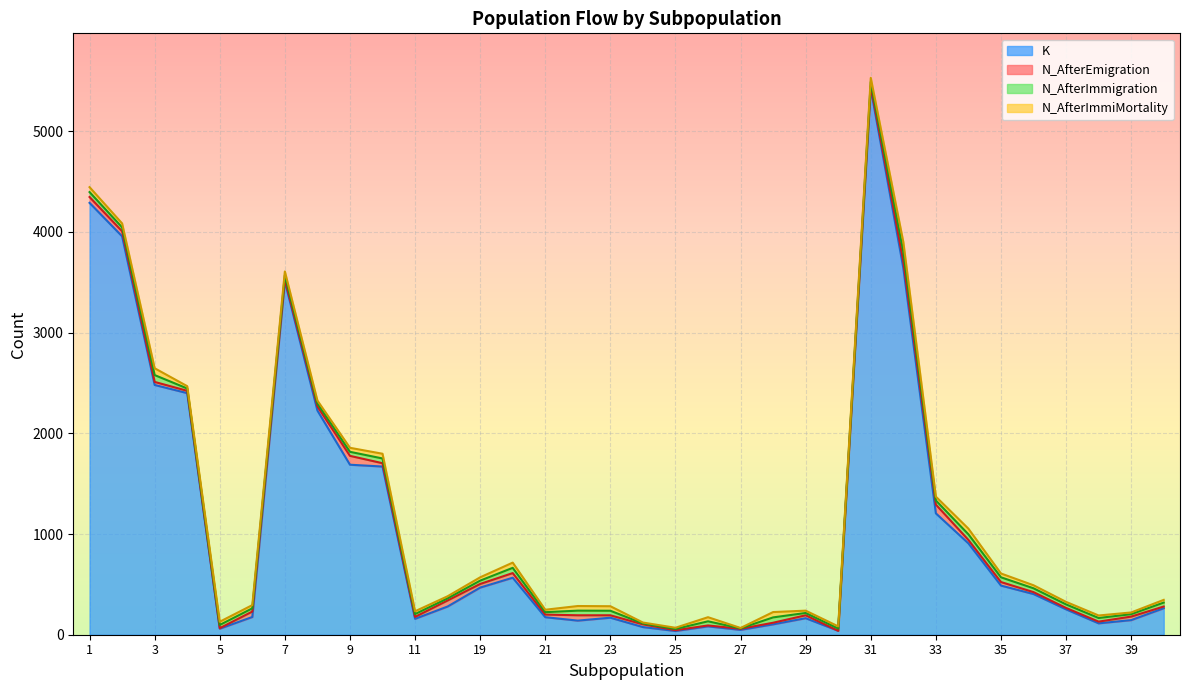

The value of K at 21 is 39. True or false?

False